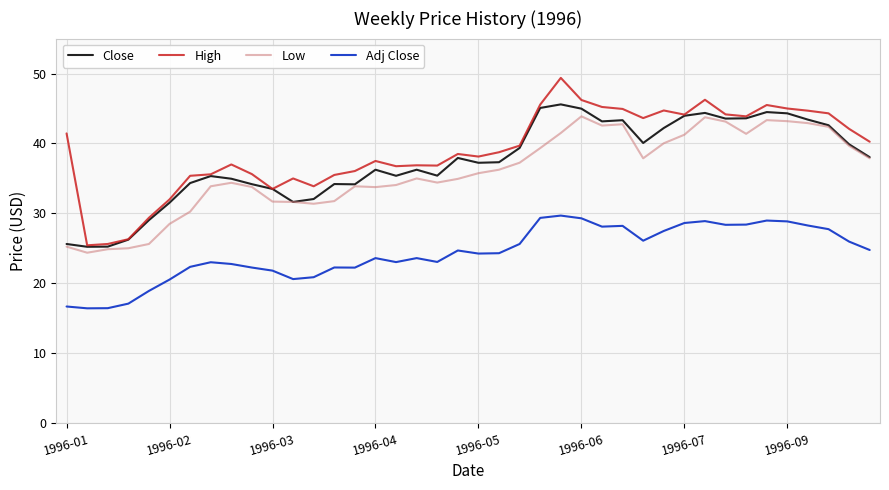

True or false: Adj Close and High intersect in this chart.

False